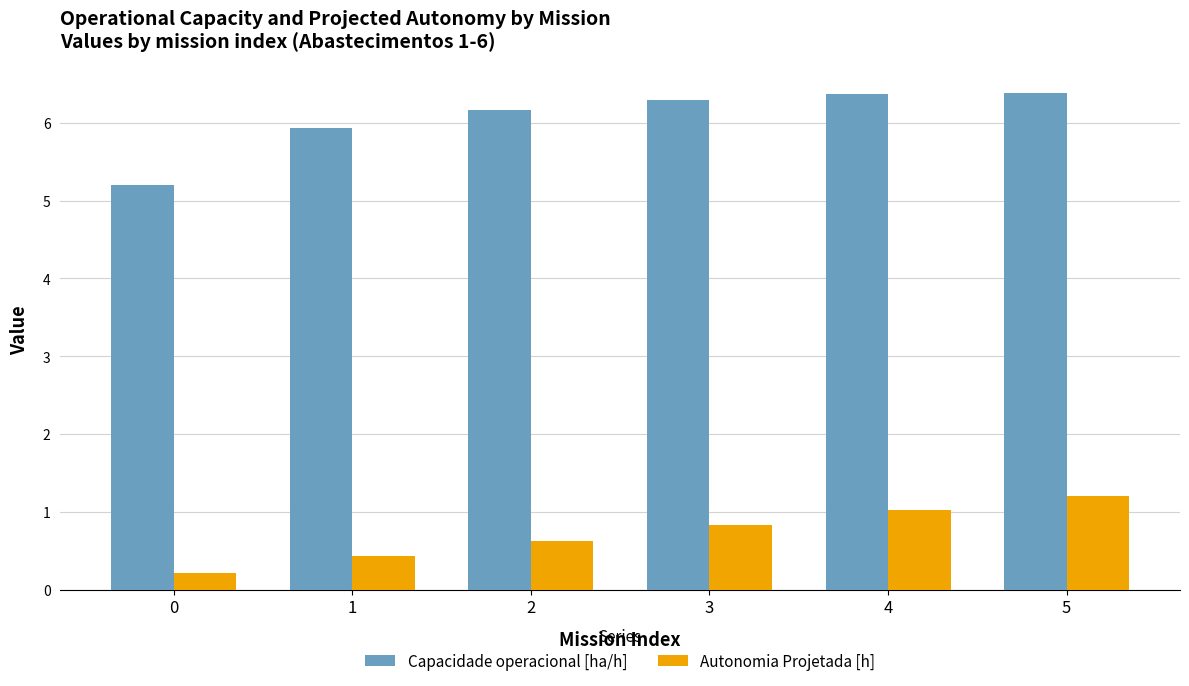

Is it true that Capacidade operacional [ha/h] equals 4.5 at 4?

False